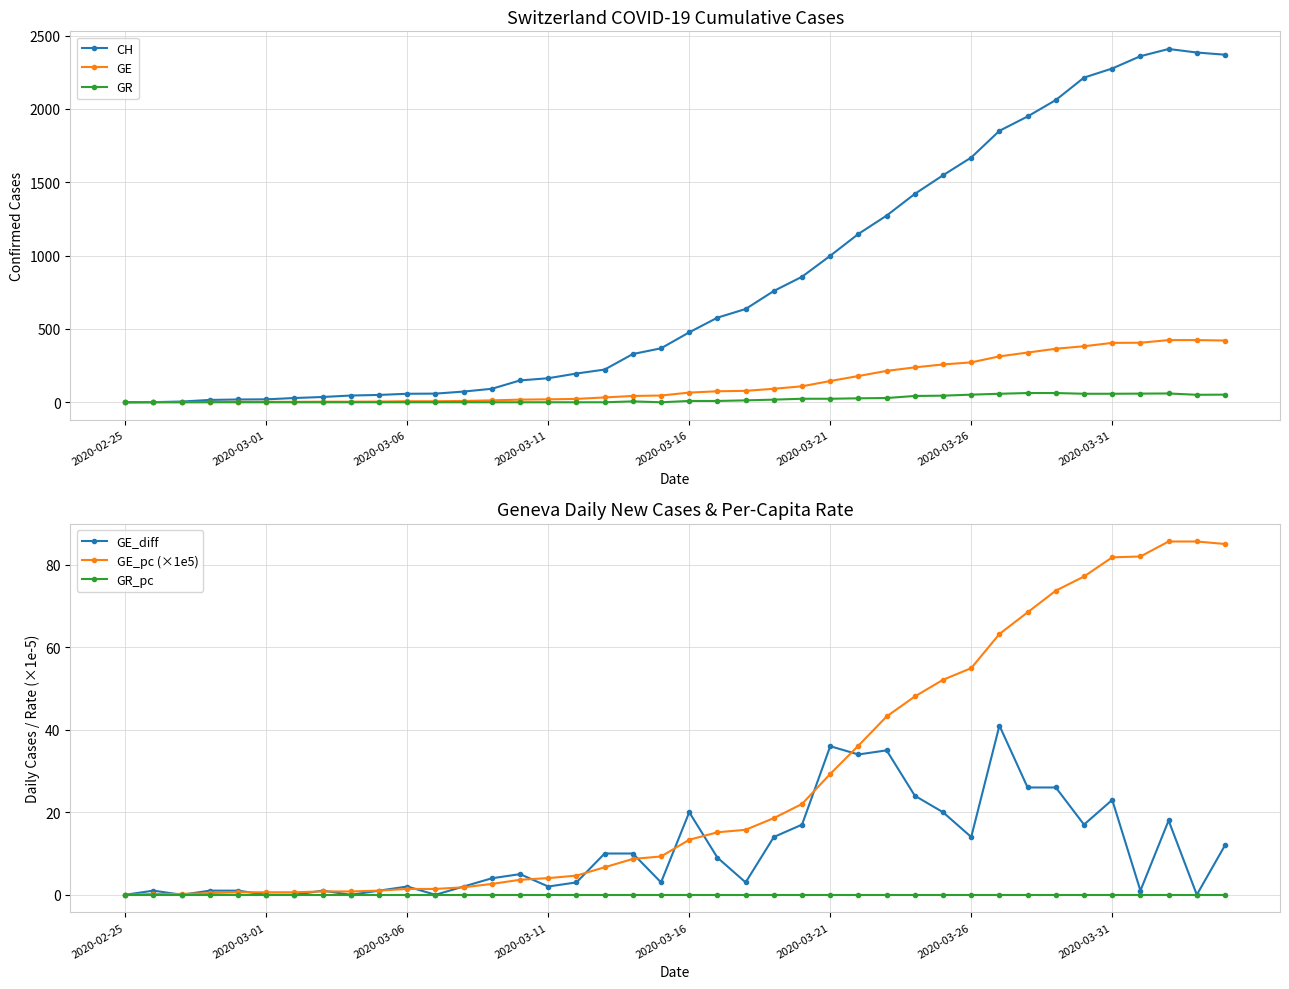

True or false: GR has more than 1 points higher than both neighbors.

True